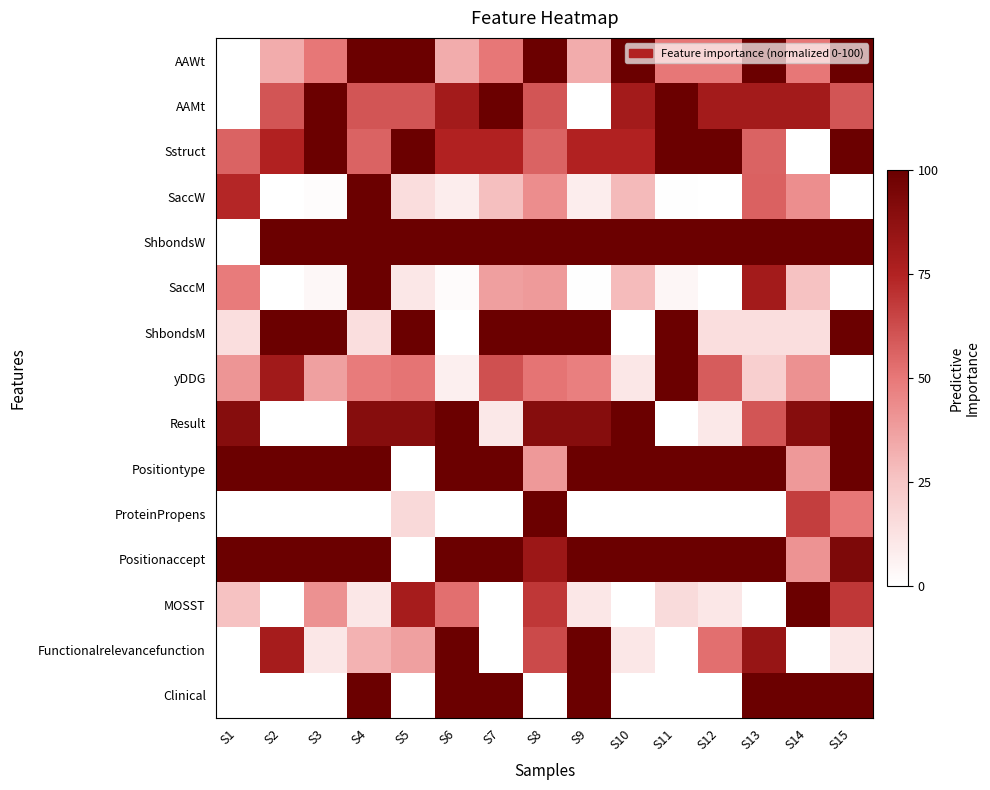

At which category is the sum across all series the highest?

S4